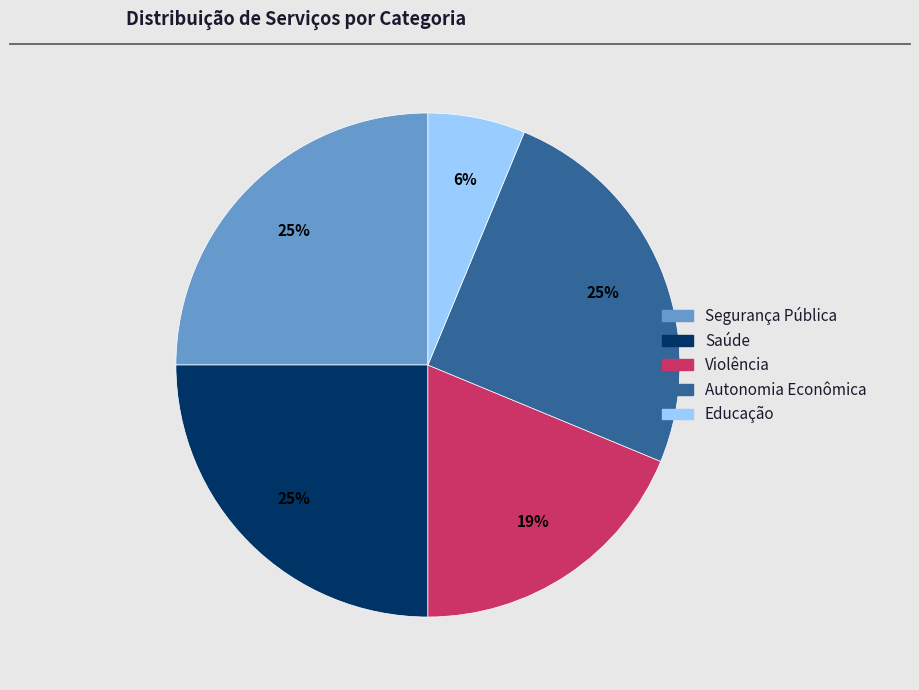

Count the number of slices in the pie.

5